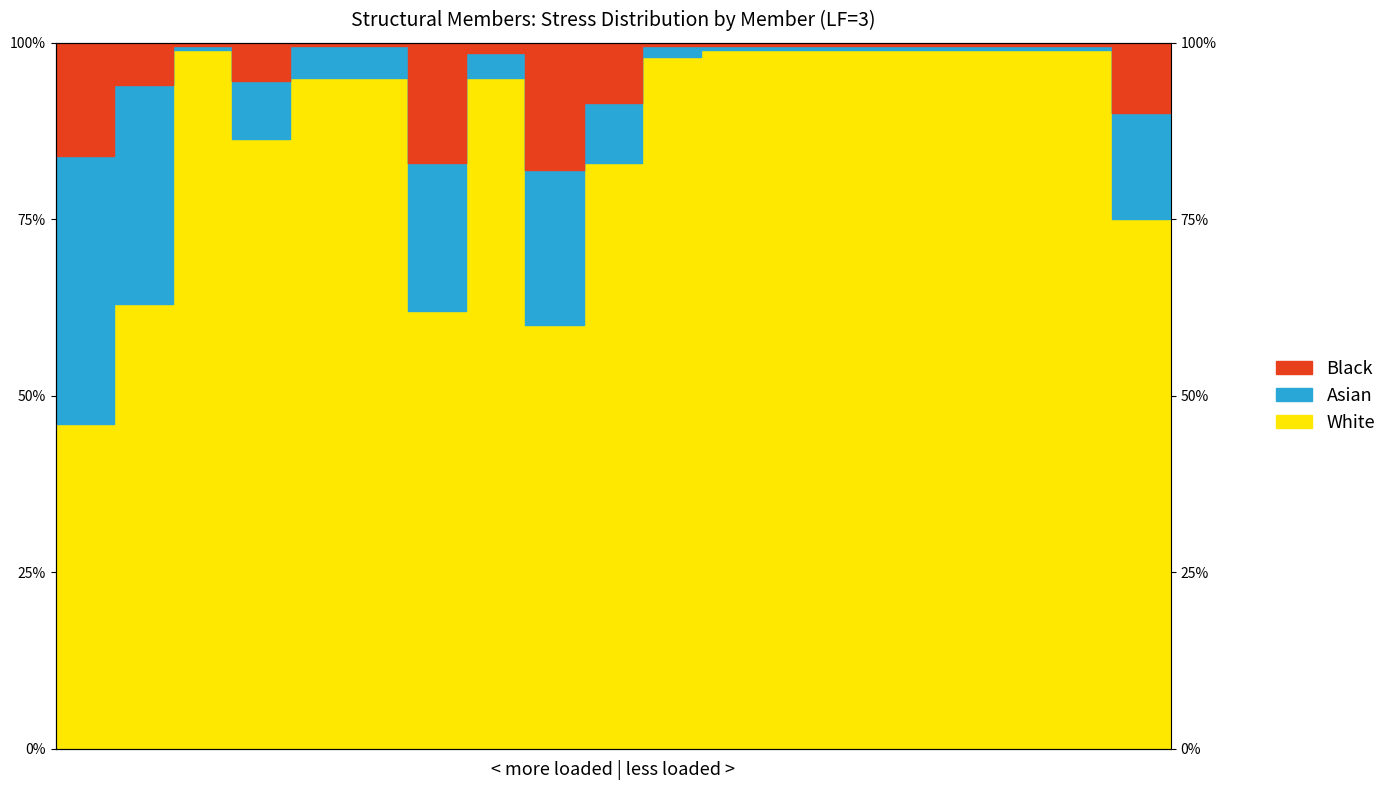

What is the difference between the maximum and minimum values in the Black series?

0.2